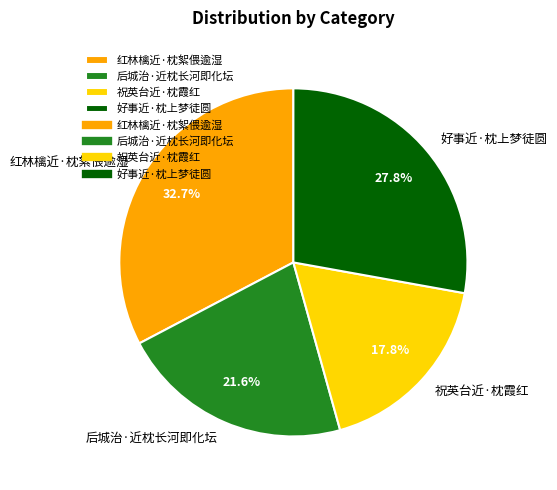

Which slice is the smallest?

祝英台近·枕霞红